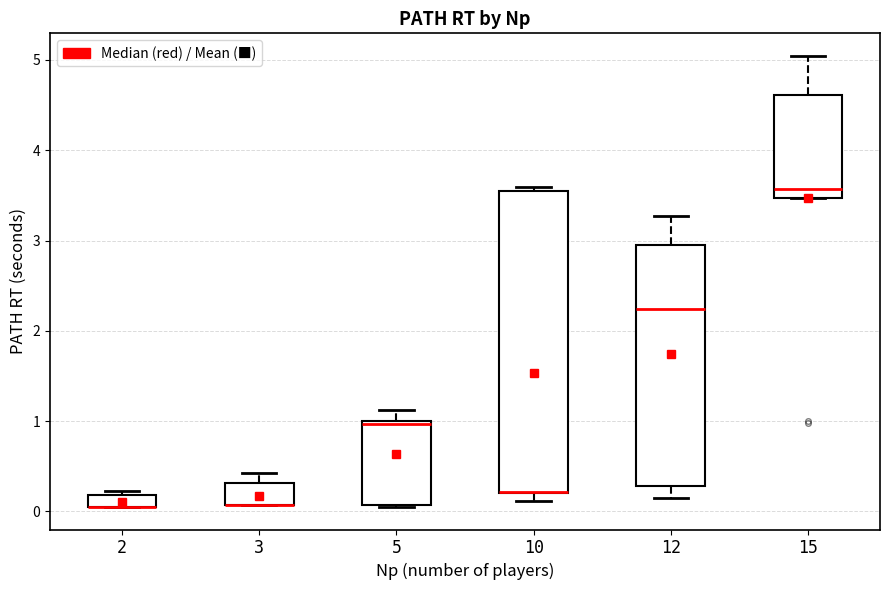

Which box is the tallest, from its lower edge to its upper edge?

10